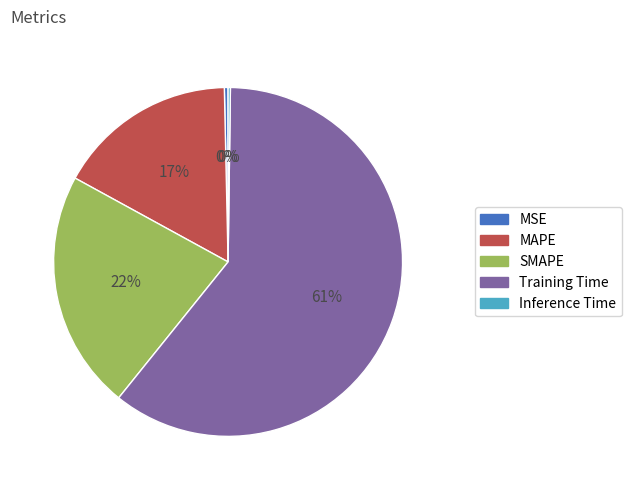

To the nearest percent, what is the combined percentage of MSE and MAPE?

17%